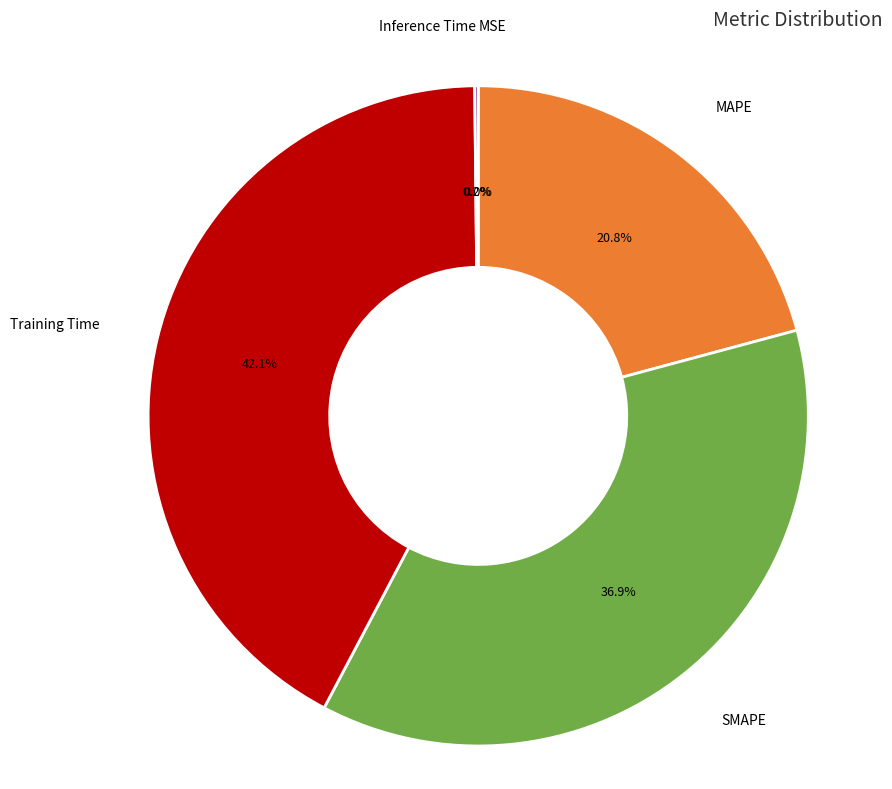

To the nearest percent, what is the combined percentage of Training Time and SMAPE?

79%